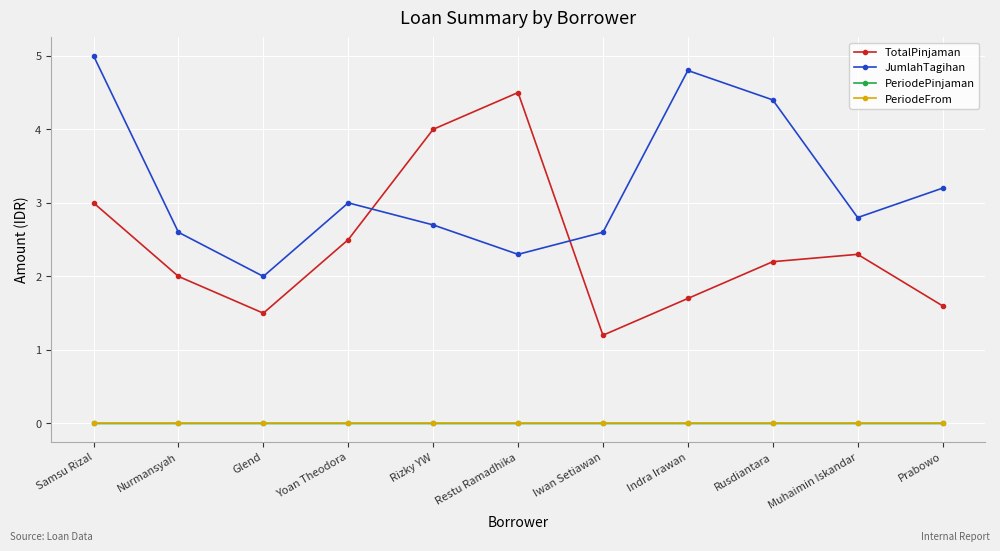

What is the label of the 10th point from the right?

Nurmansyah